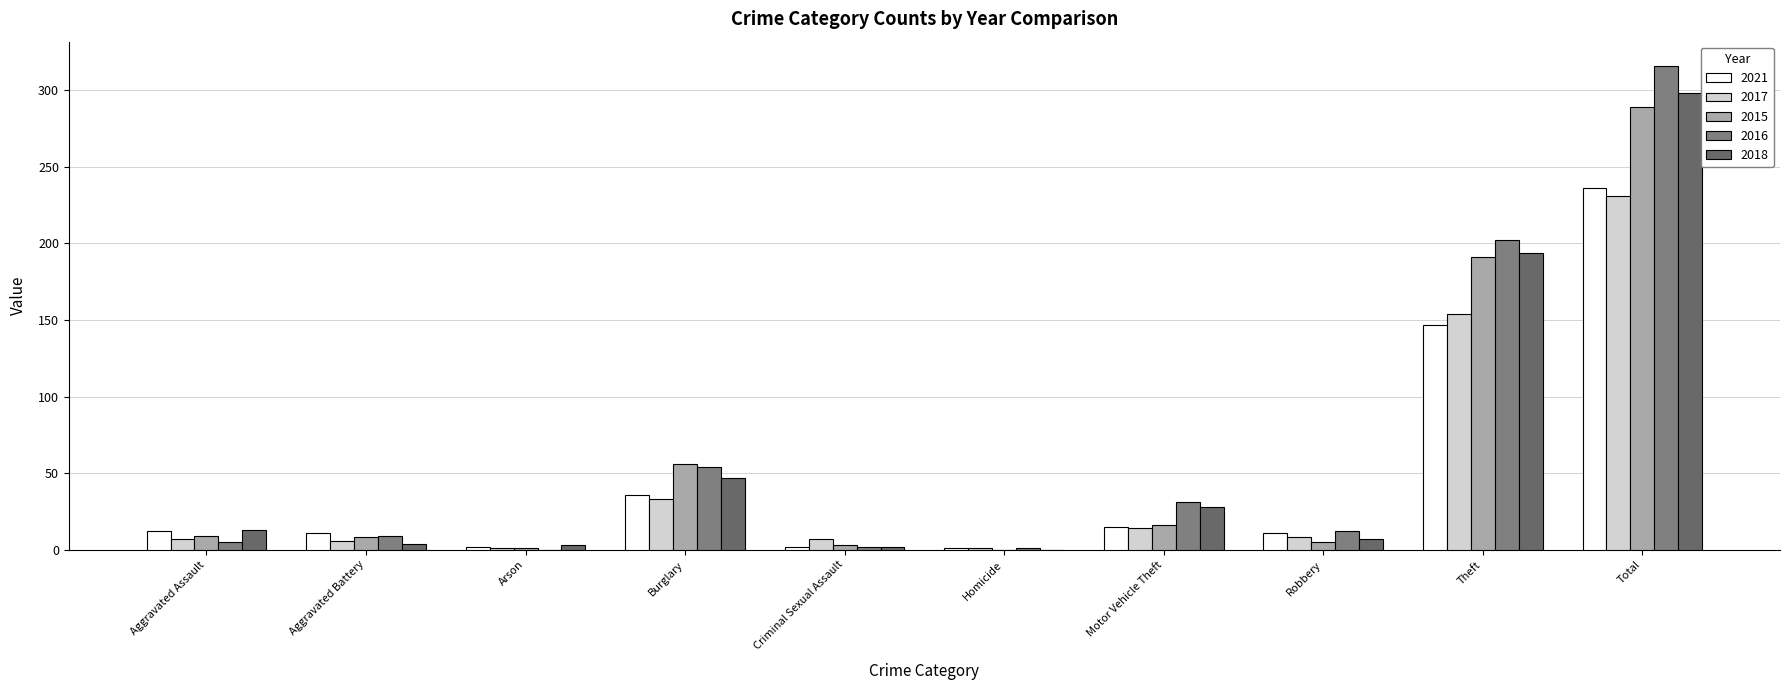

What is the greatest value displayed?

316